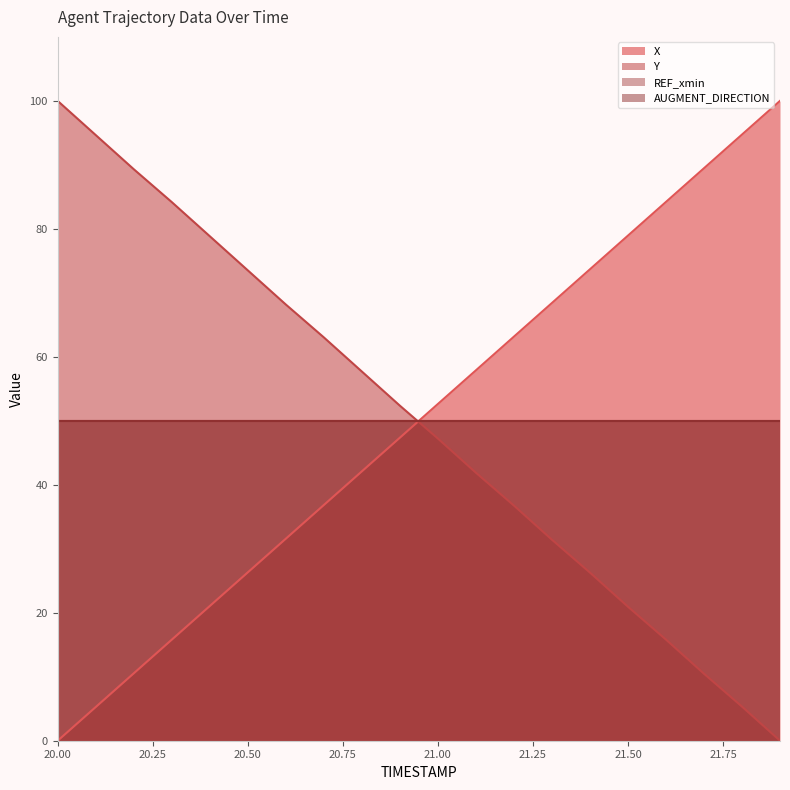

Is the value of X at 20.1 greater than the value of Y at 20.7?

No